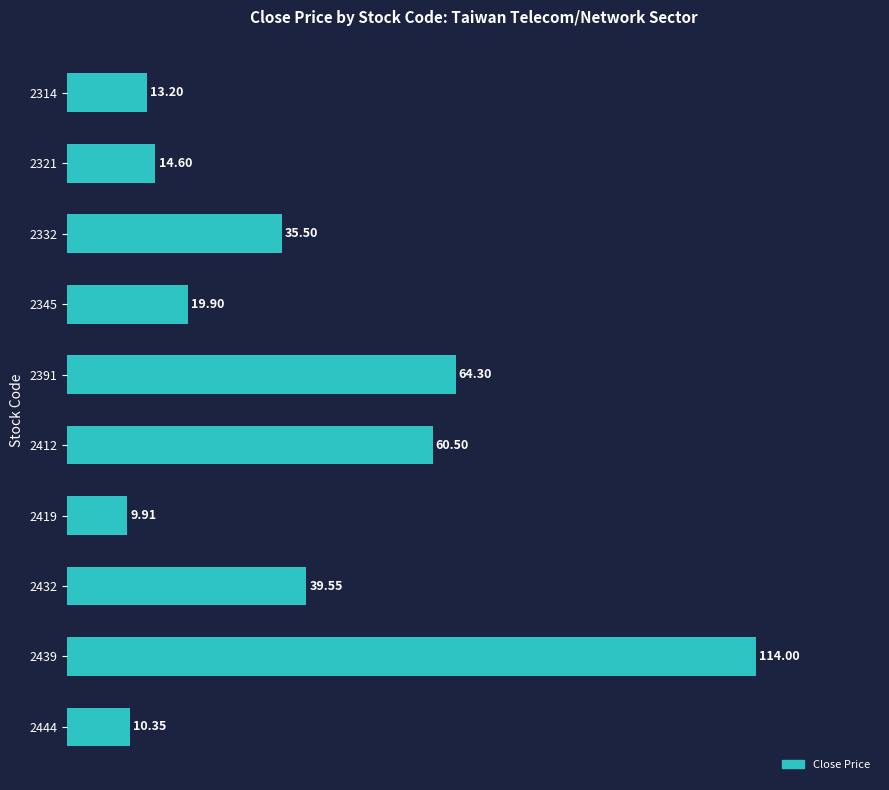

Which category has the highest value across all series?

2439